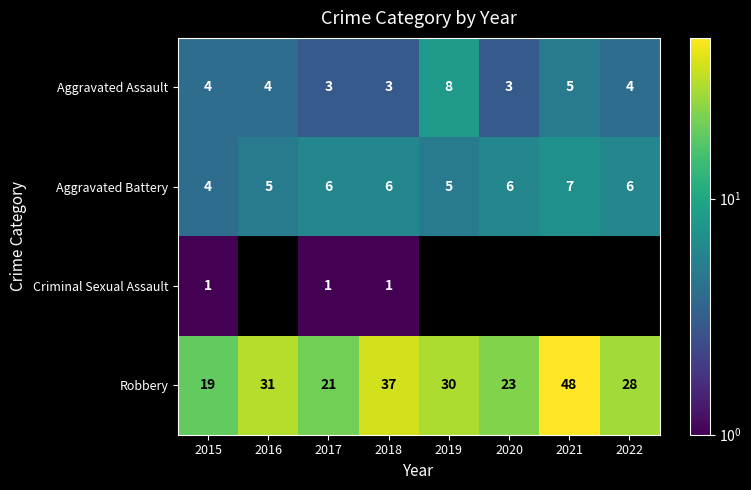

List the series in order of their peak value, lowest first.

Criminal Sexual Assault, Aggravated Battery, Aggravated Assault, Robbery